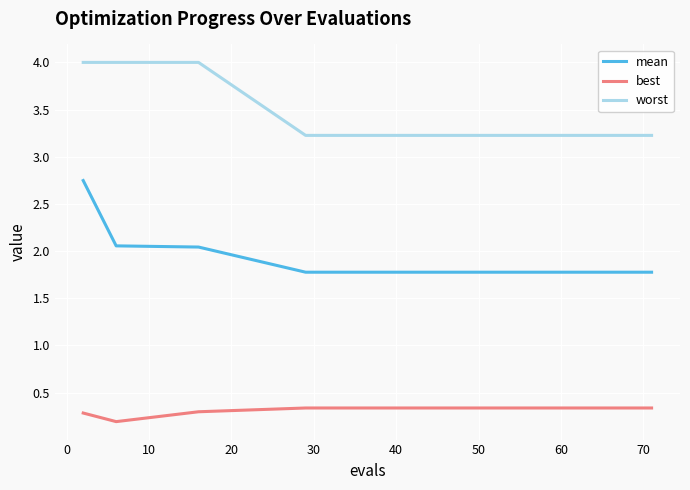

Rank the series by their average value, from lowest to highest.

best, mean, worst